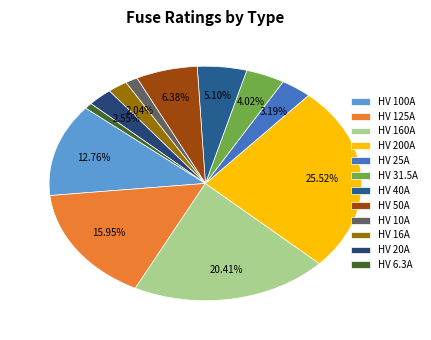

How many slices are in this pie chart?

12